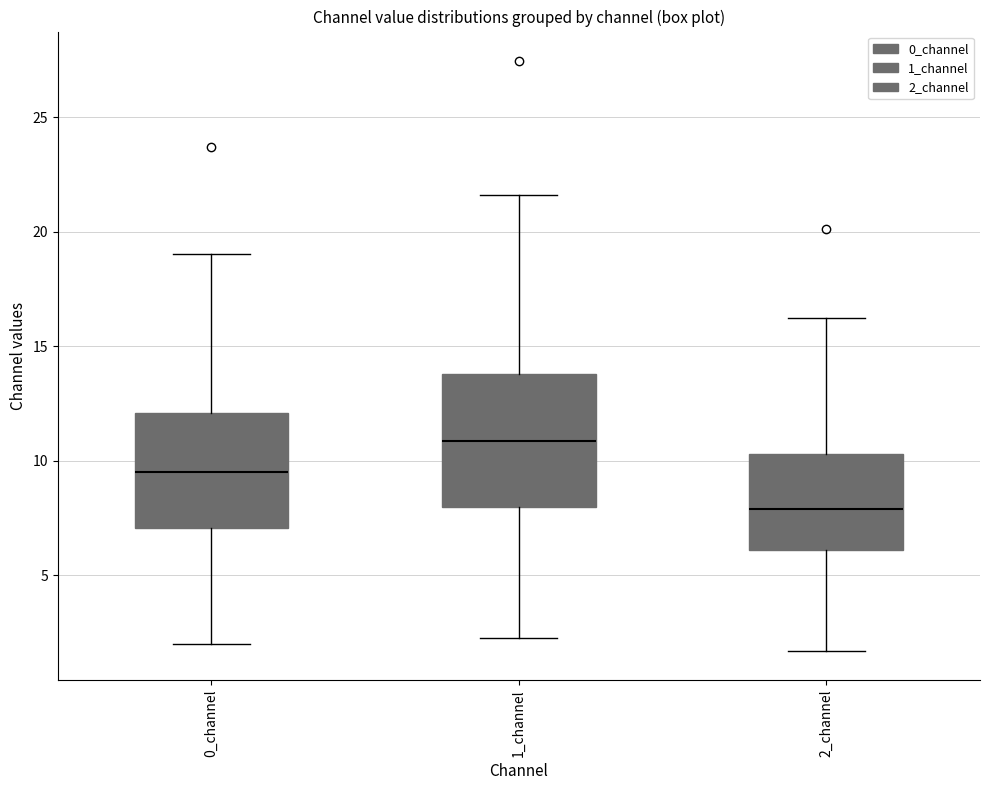

Where does the lower whisker of the box for 0_channel end on the y-axis? The values are not printed on the chart, so give them approximately, as read against the axis.

2.0